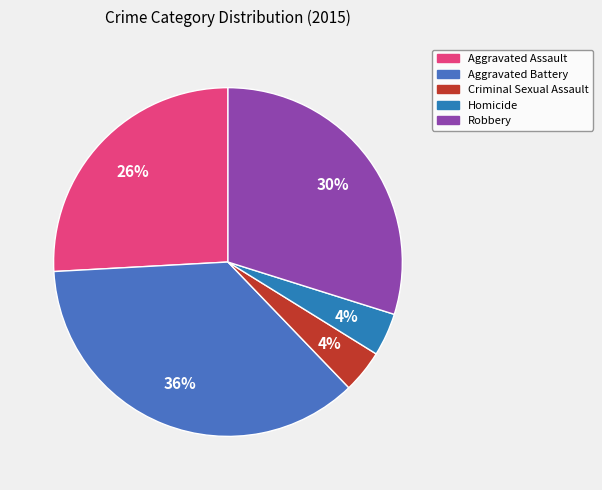

How many slices are in this pie chart?

5